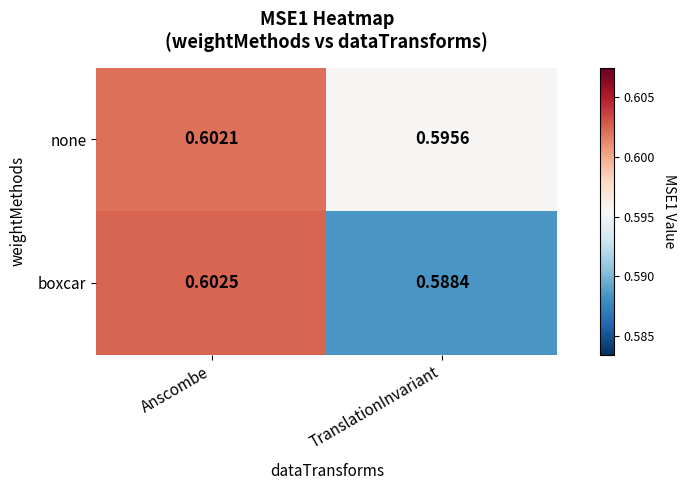

Is the value of boxcar at TranslationInvariant greater than the value of none at Anscombe?

No